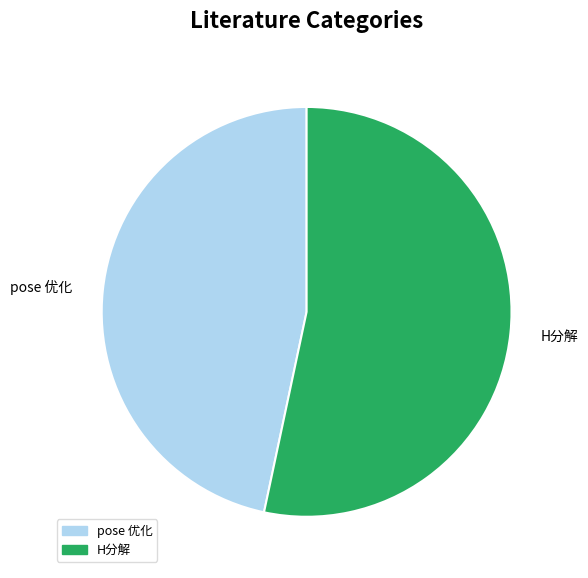

True or false: H分解 accounts for 1% of the total.

False